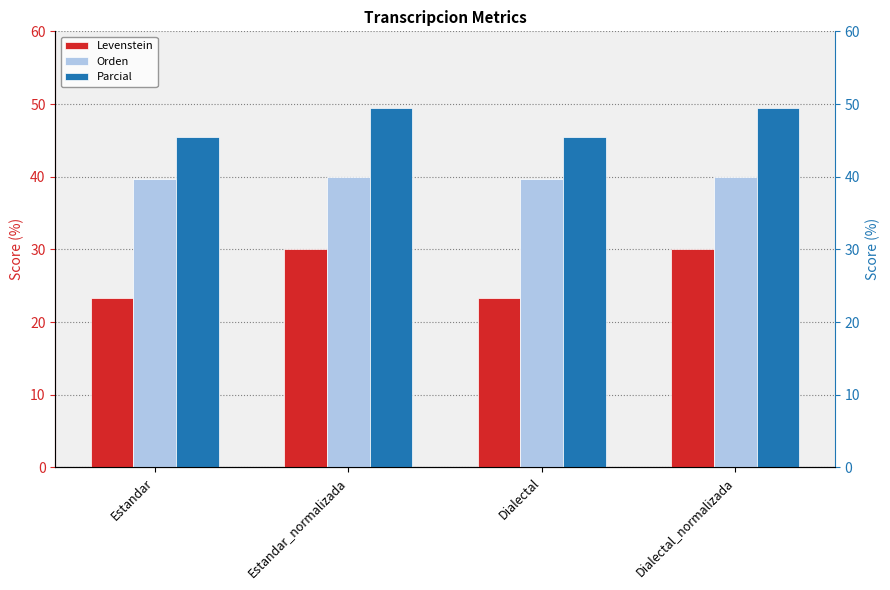

What are all the series names shown in the legend?

Levenstein, Orden, Parcial